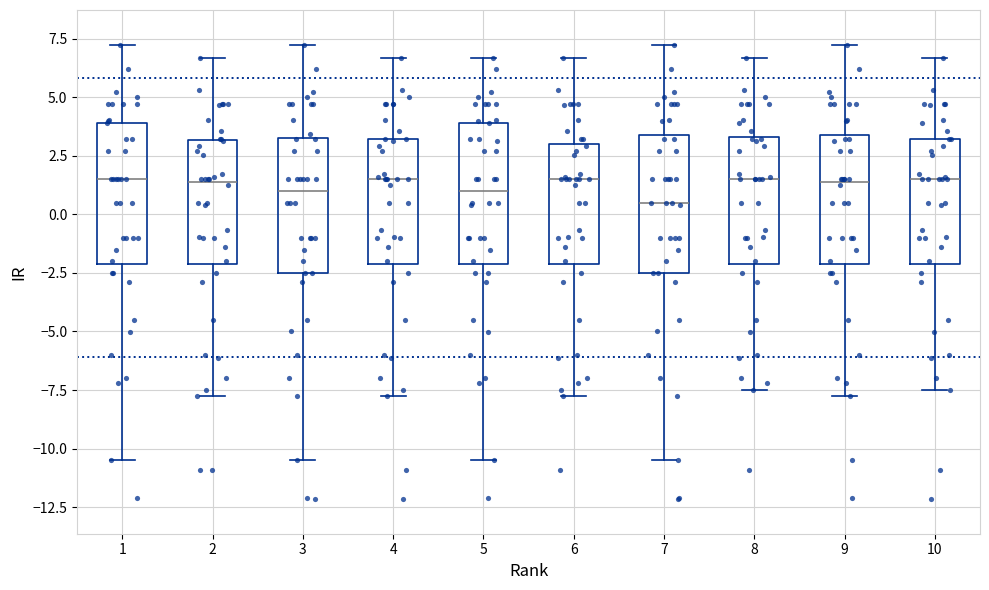

Reading left to right, read every box against the y-axis: the position of its median line, the range the box covers, and the ends of its whiskers. The values are not printed on the chart, so give them approximately, as read against the axis.

1: median 1.5, box -2.0 to 4.0, whiskers -10.5 to 7.0
2: median 1.5, box -2.0 to 3.0, whiskers -7.5 to 6.5
3: median 1.0, box -2.5 to 3.5, whiskers -10.5 to 7.0
4: median 1.5, box -2.0 to 3.0, whiskers -7.5 to 6.5
5: median 1.0, box -2.0 to 4.0, whiskers -10.5 to 6.5
6: median 1.5, box -2.0 to 3.0, whiskers -7.5 to 6.5
7: median 0.5, box -2.5 to 3.5, whiskers -10.5 to 7.0
8: median 1.5, box -2.0 to 3.5, whiskers -7.5 to 6.5
9: median 1.5, box -2.0 to 3.5, whiskers -7.5 to 7.0
10: median 1.5, box -2.0 to 3.0, whiskers -7.5 to 6.5